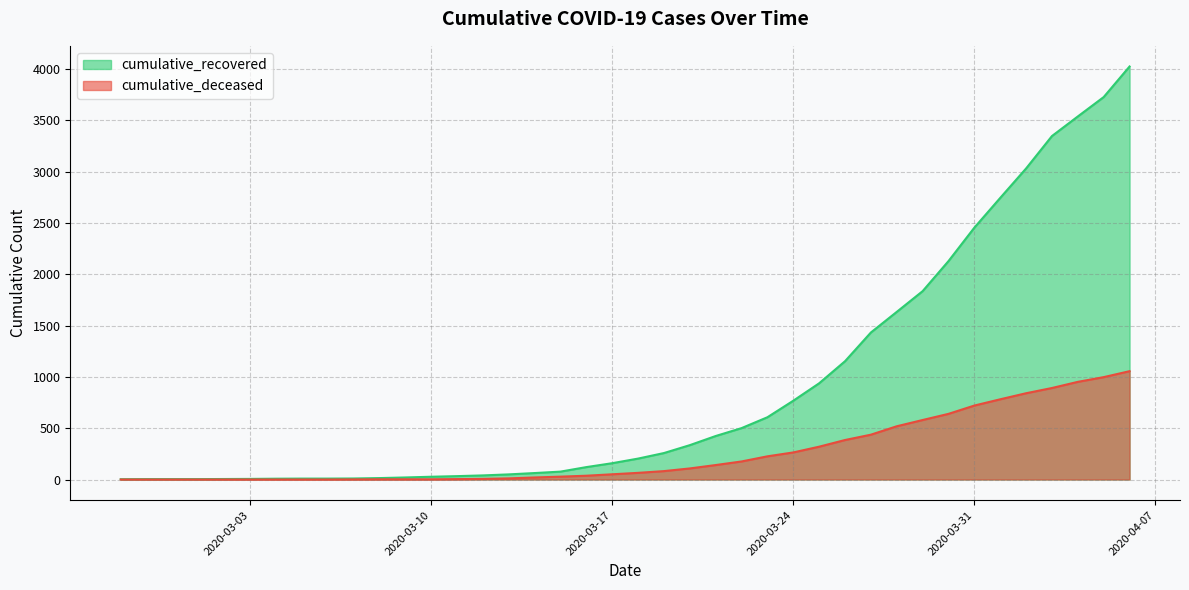

Which has a higher value, 2020-03-04 or 2020-03-12?

2020-03-12